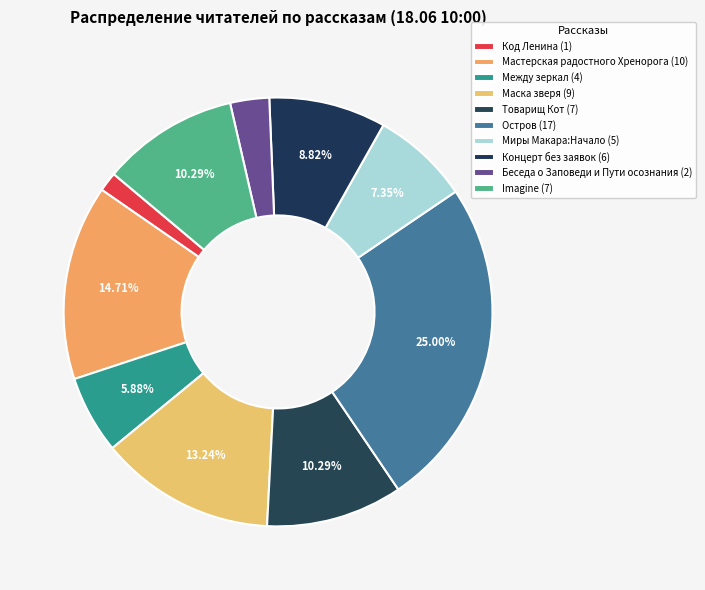

Does any single category account for the majority?

No